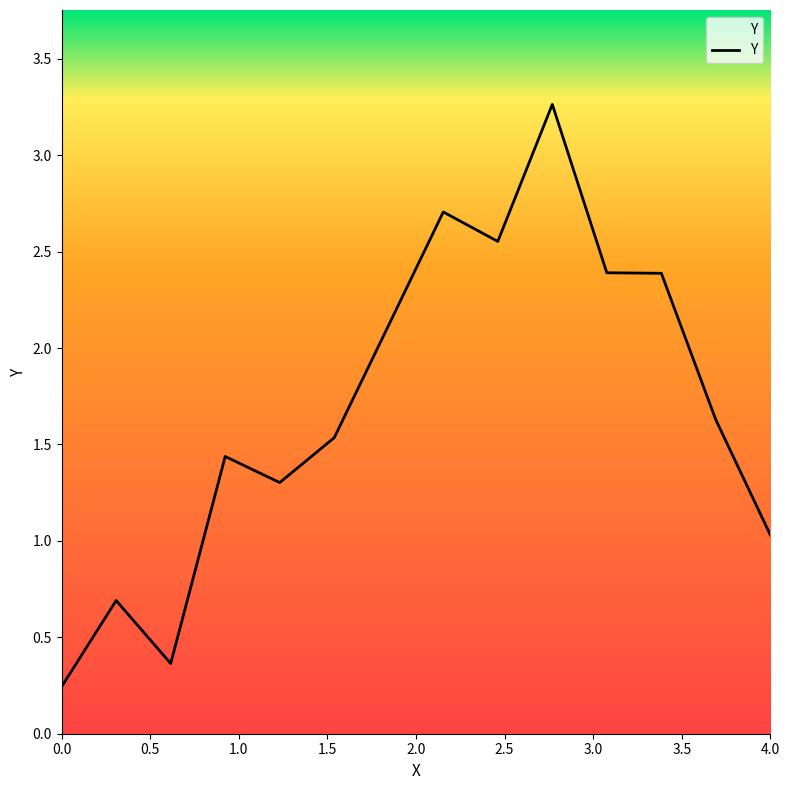

What is the greatest value displayed?

3.3